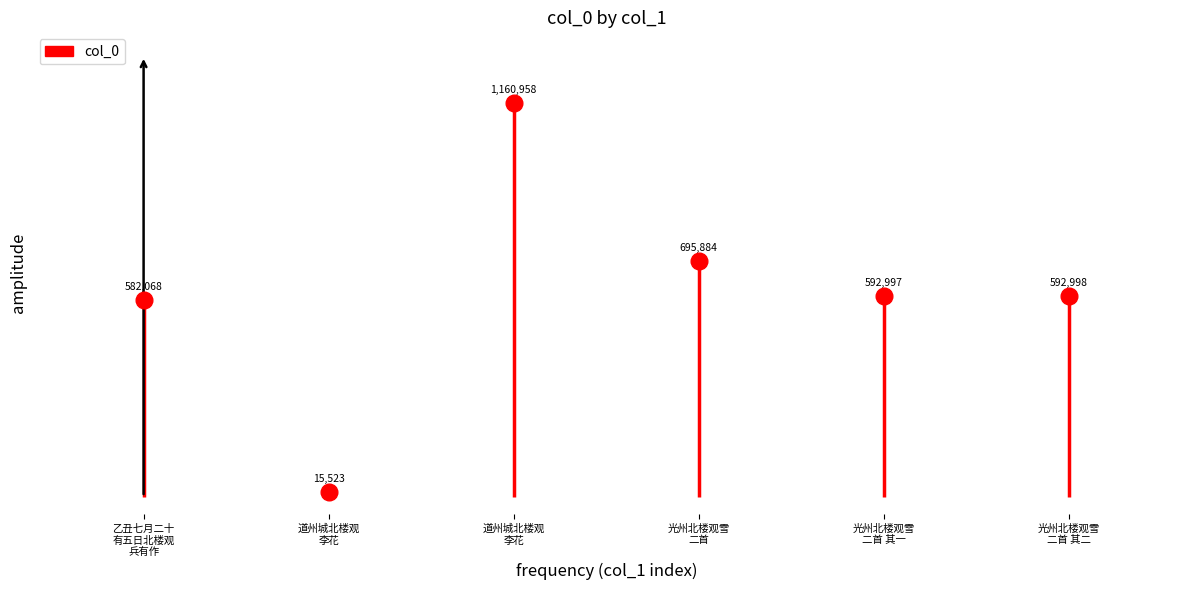

List the labels in order of value, smallest first.

道州城北楼观李花, 乙丑七月二十有五日北楼观兵有作, 光州北楼观雪二首 其一, 光州北楼观雪二首 其二, 光州北楼观雪二首, 道州城北楼观李花